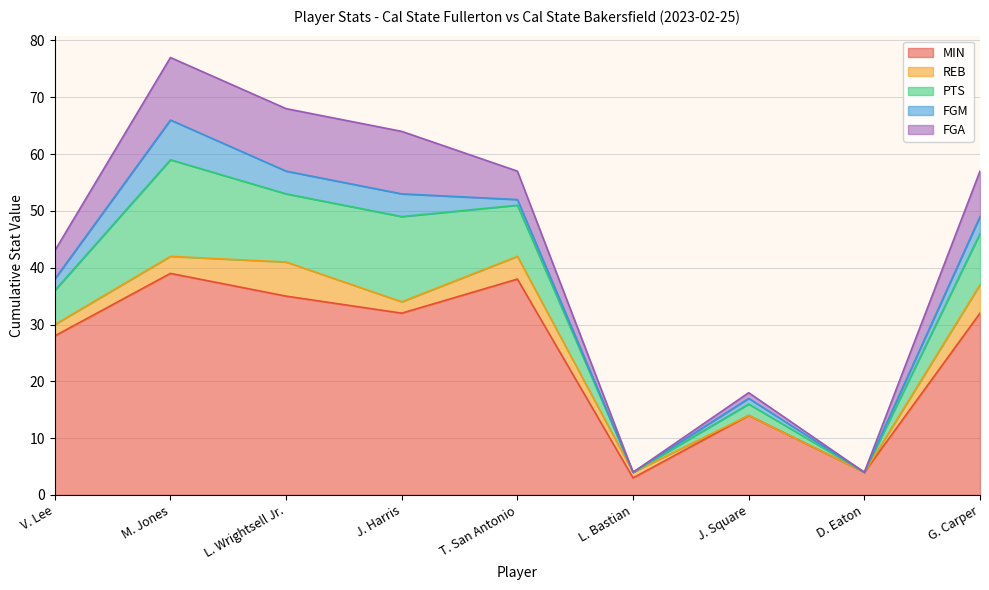

Does the chart display data point markers on the line(s)?

No